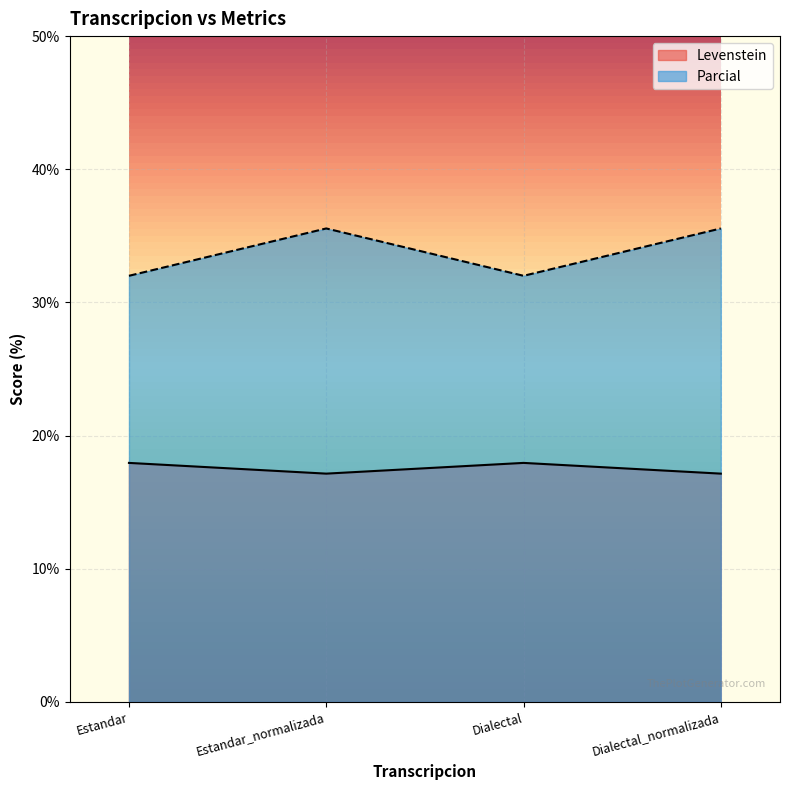

What is the total value across all series at Estandar_normalizada?

52.7